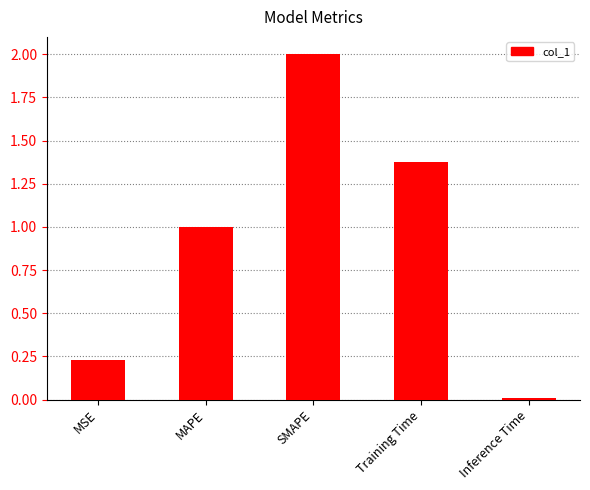

List the labels in order of value, largest first.

SMAPE, Training Time, MAPE, MSE, Inference Time